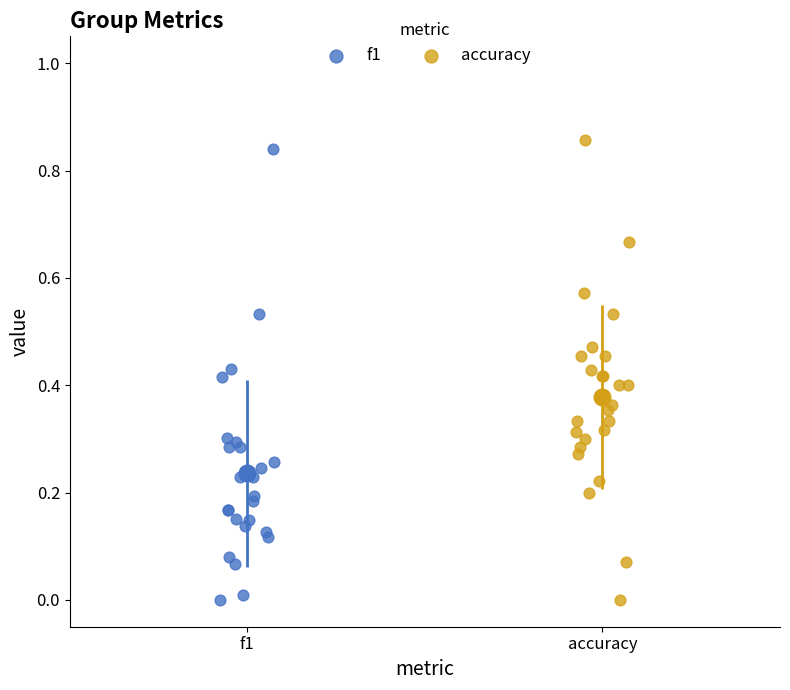

What are all the series names shown in the legend?

f1, accuracy